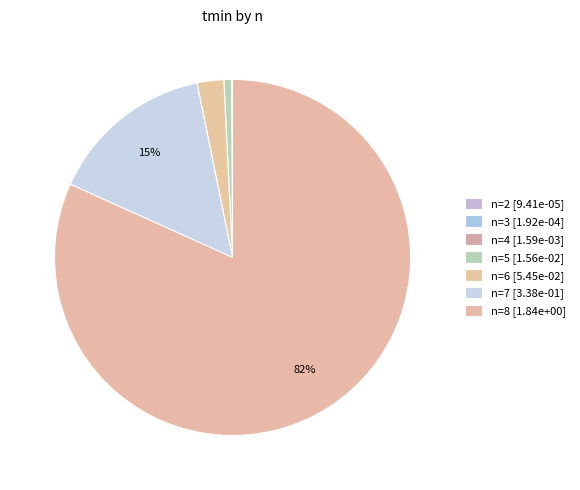

What is the largest slice in the pie chart?

8